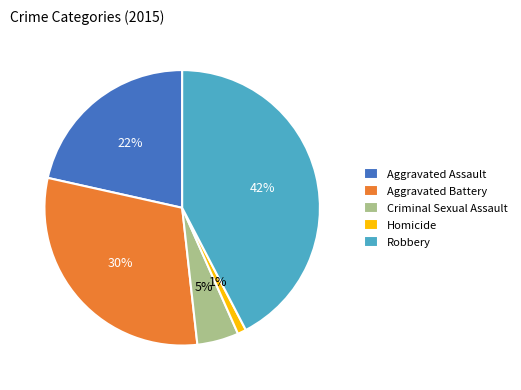

Is there a majority slice in this chart?

No